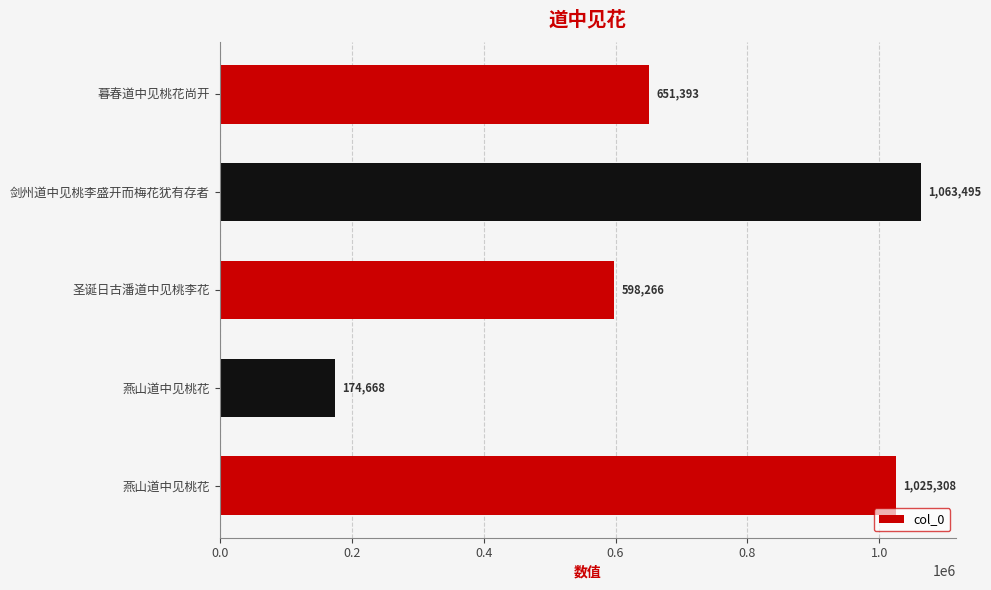

How many categories are shown in the chart?

5